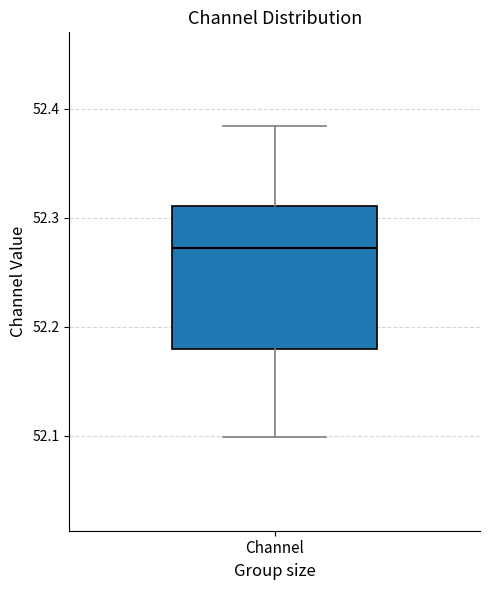

Transcribe this box plot: give where the median line is, the range the box spans, and where the two whiskers end, as read against the y-axis. The values are not printed on the chart, so give them approximately, as read against the axis.

median 52.27, box 52.18 to 52.31, whiskers 52.10 to 52.38